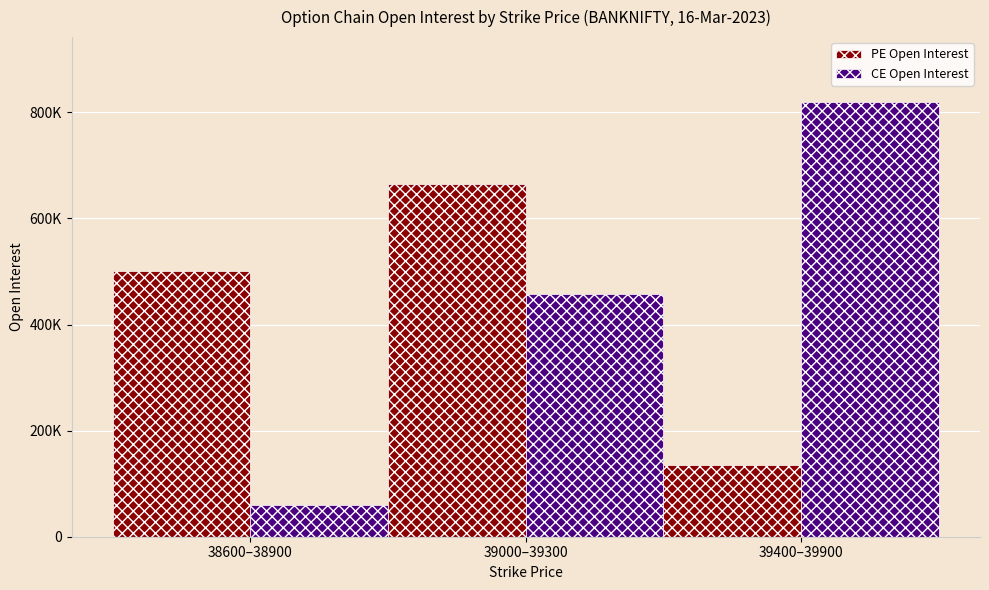

Is the value of PE Open Interest at 38600–38900 greater than the value of CE Open Interest at 39400–39900?

No